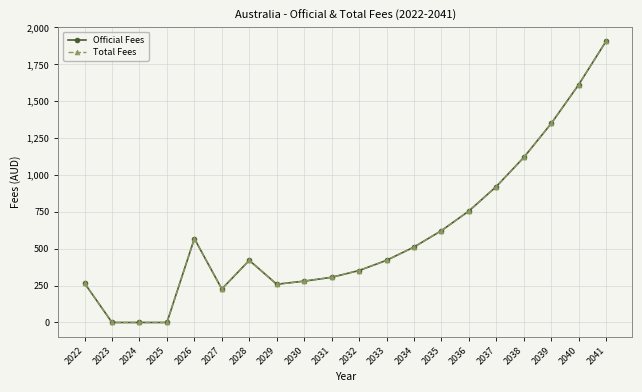

The value of Total Fees at 2041 is 1906. True or false?

True